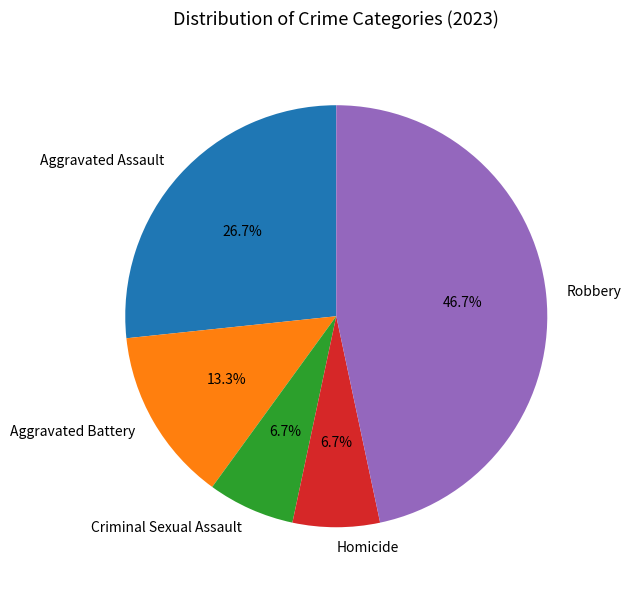

To the nearest percent, what is the combined percentage of Criminal Sexual Assault and Aggravated Assault?

33%